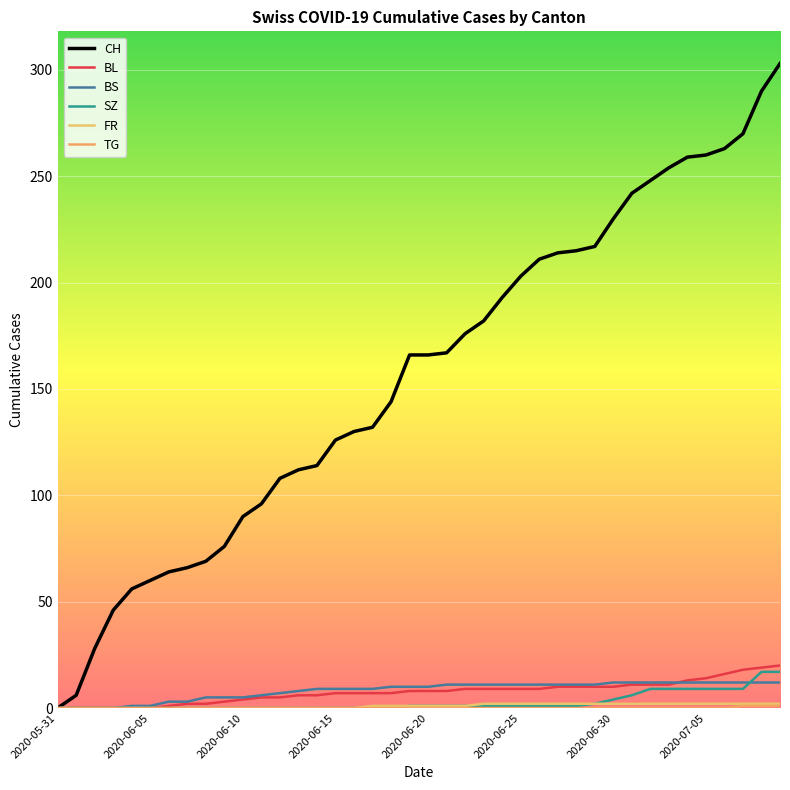

Rank the series by their maximum value, from lowest to highest.

TG, FR, BS, SZ, BL, CH